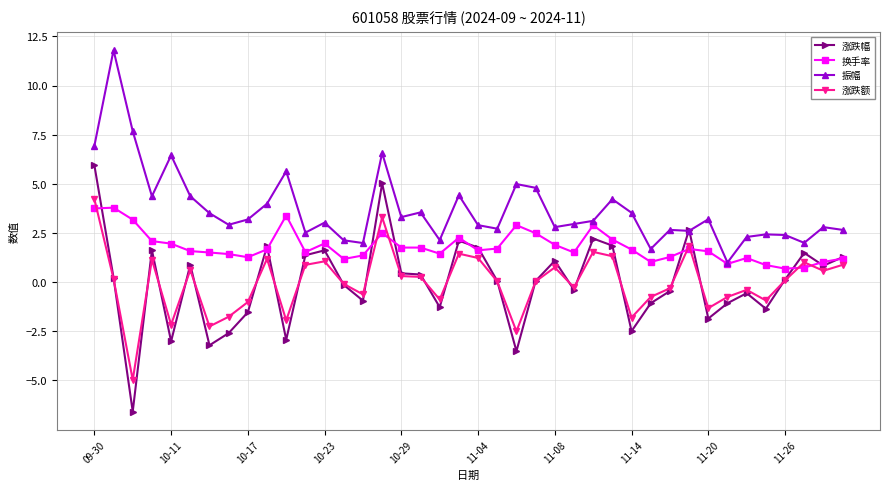

Which series has the largest range (max minus min)?

涨跌幅